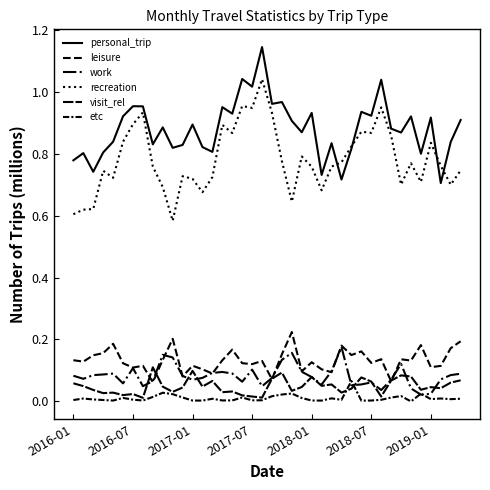

How many lines are shown in the chart?

6